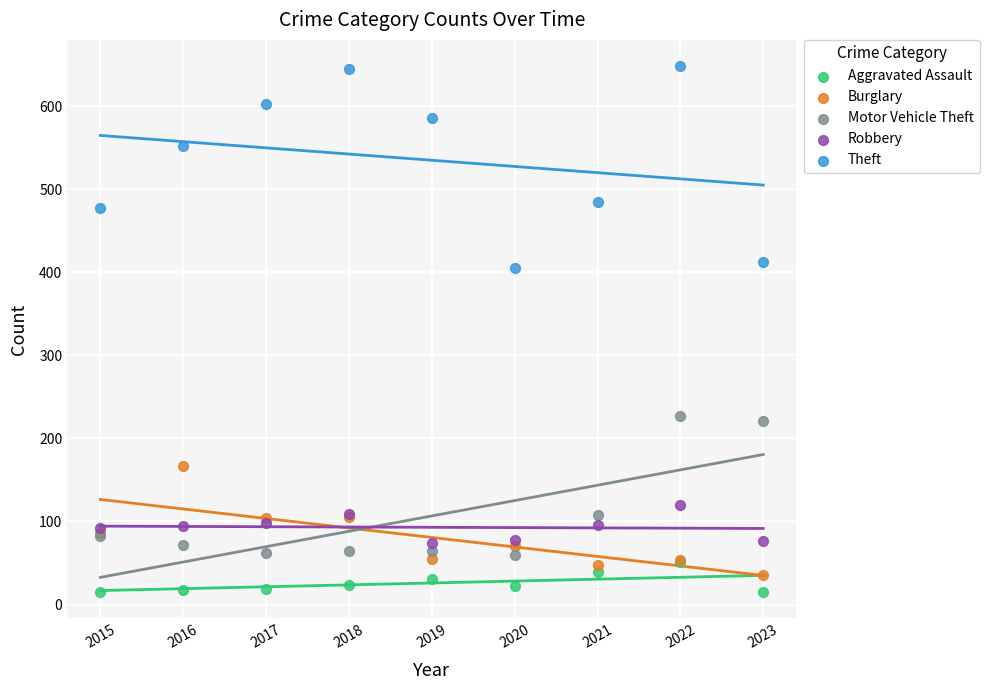

In the Theft series, what Y value is closest to 526?

552